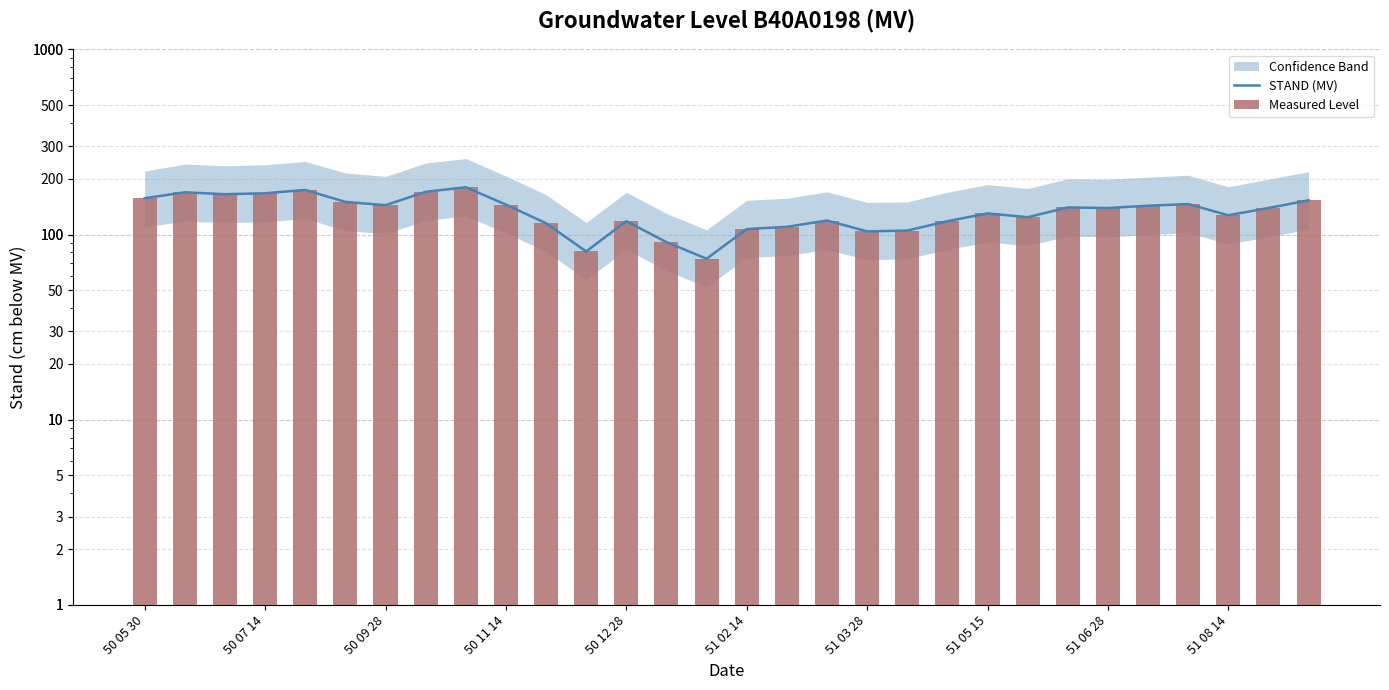

True or false: STAND (MV) has a value of 140 at 23.

True